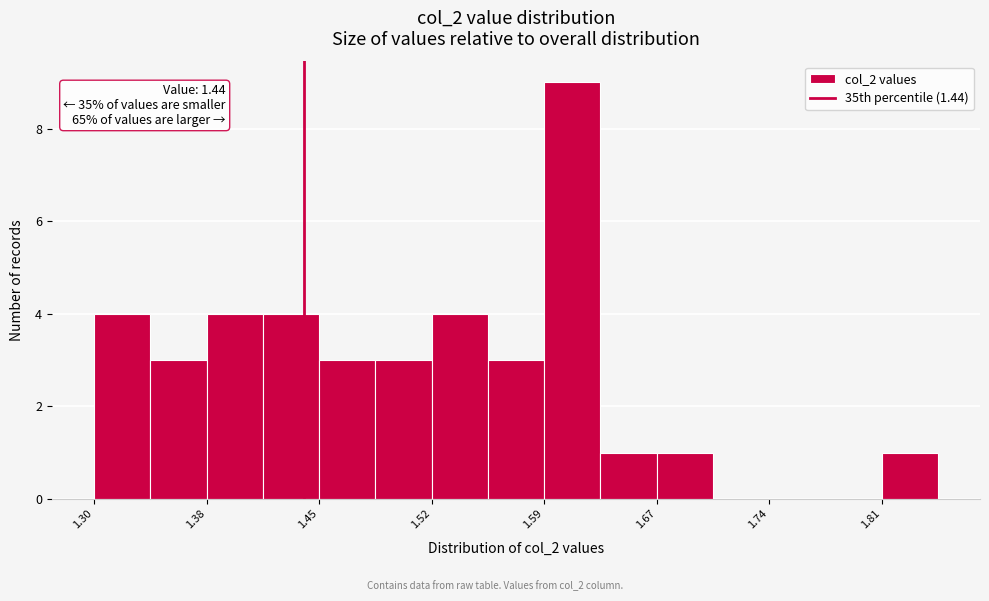

Read against the x-axis, roughly where is the centre of the tallest bar?

1.61